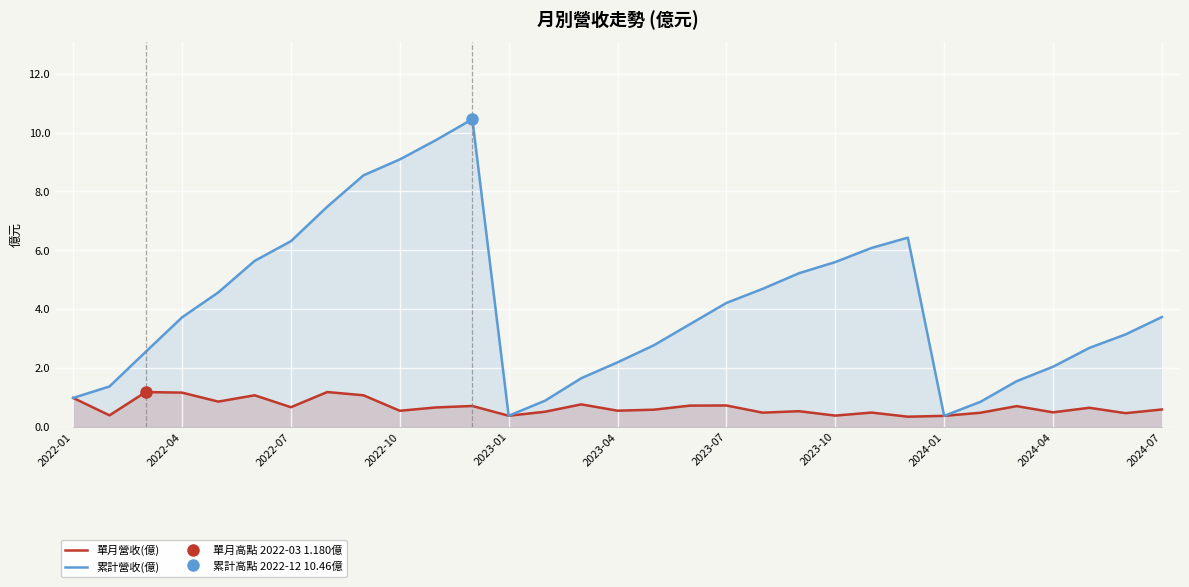

What is the maximum value for 單月營收(億)?

1.2